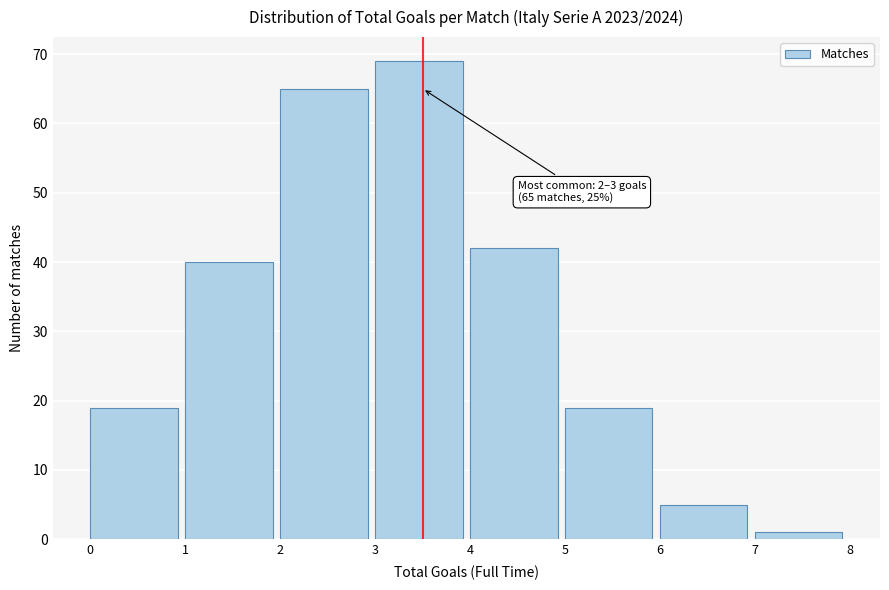

Over which range of the x-axis is the bar tallest?

3 to 4